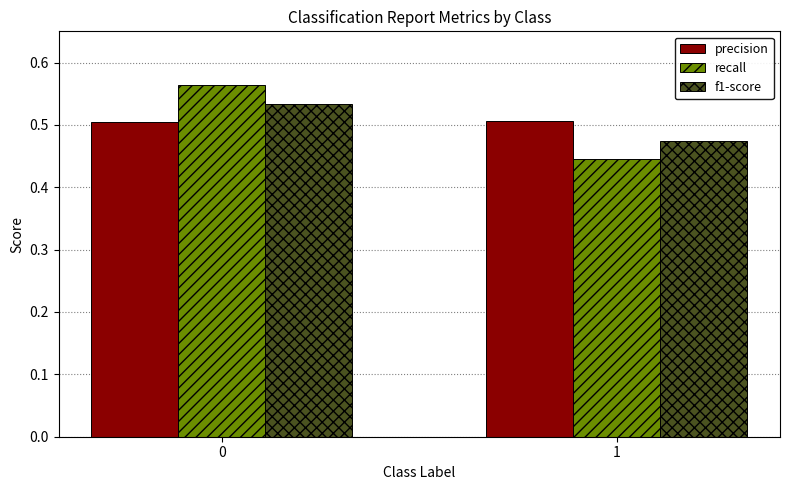

Are the bars grouped side by side (vs. stacked)?

Yes